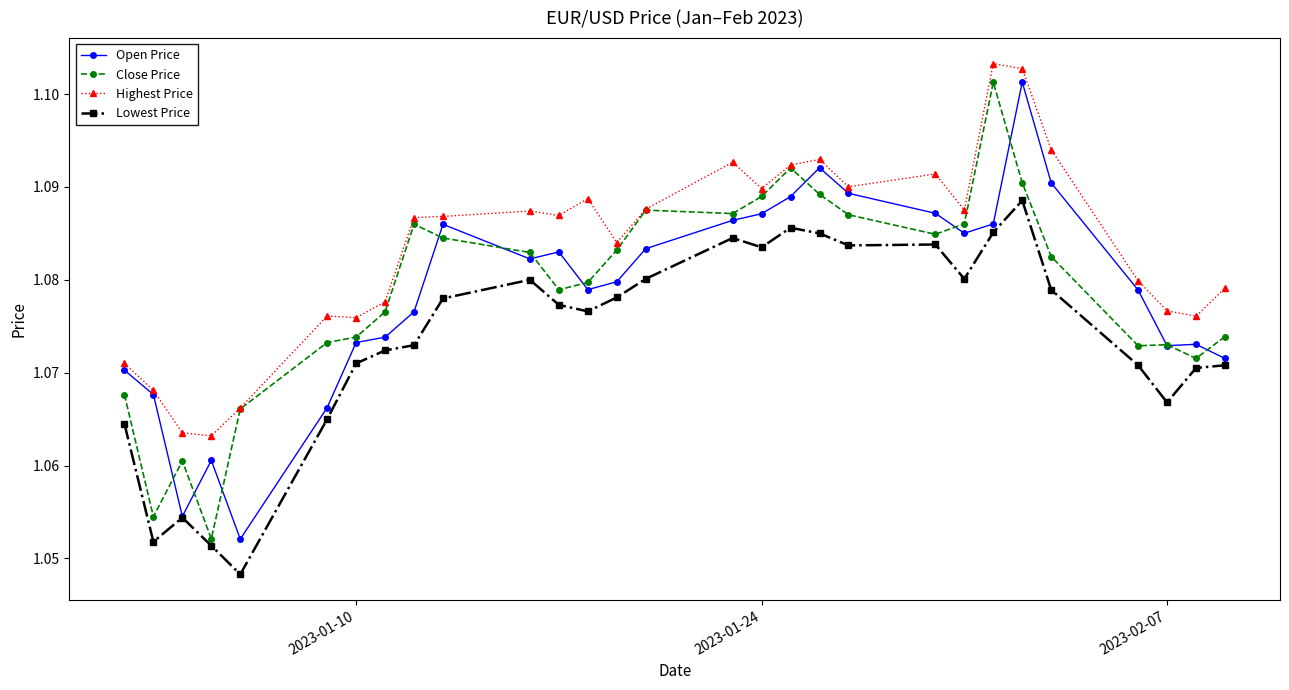

True or false: Lowest Price has more than 2 interior local peaks.

True